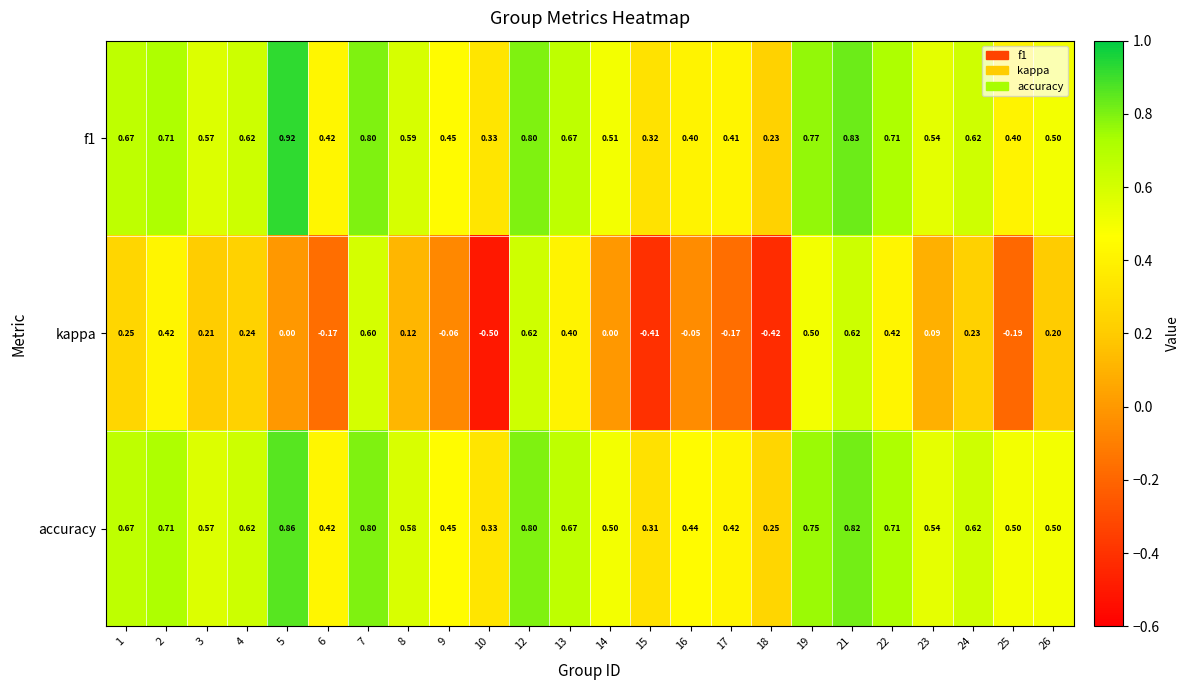

Between 24 and 25, which series saw the biggest shift?

kappa